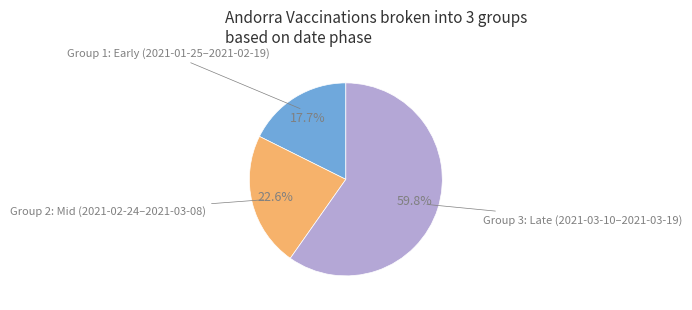

How many segments does this pie chart have?

3